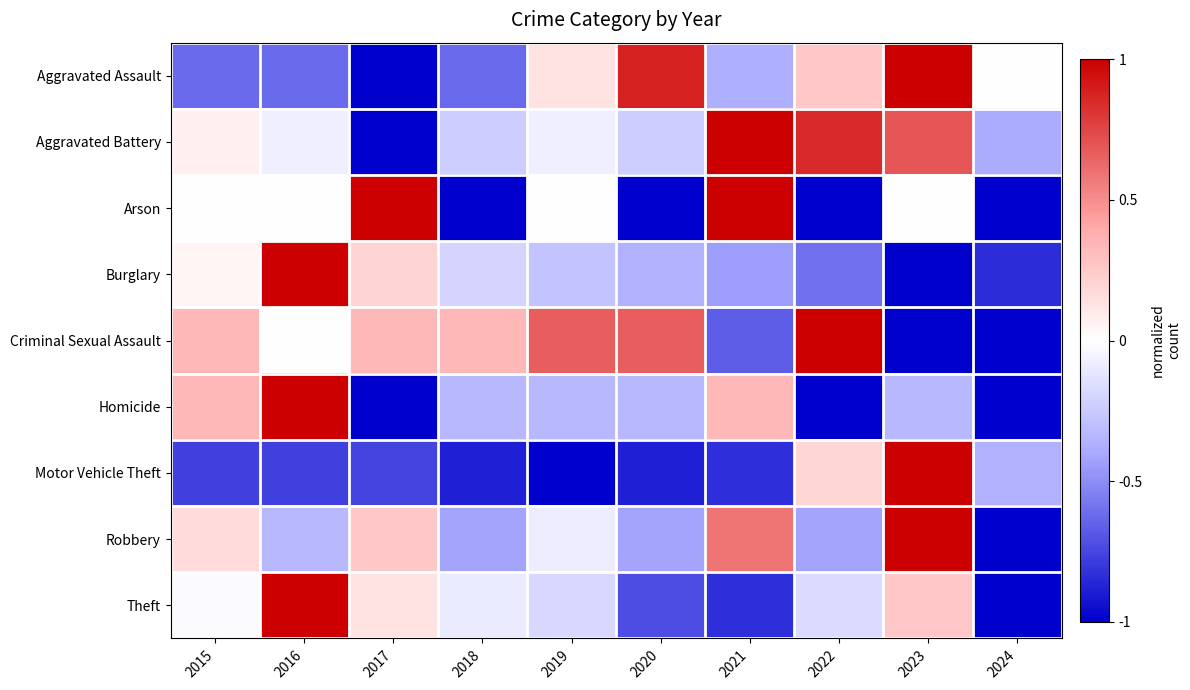

What is the spread (max minus min) of values at 2017?

2.0